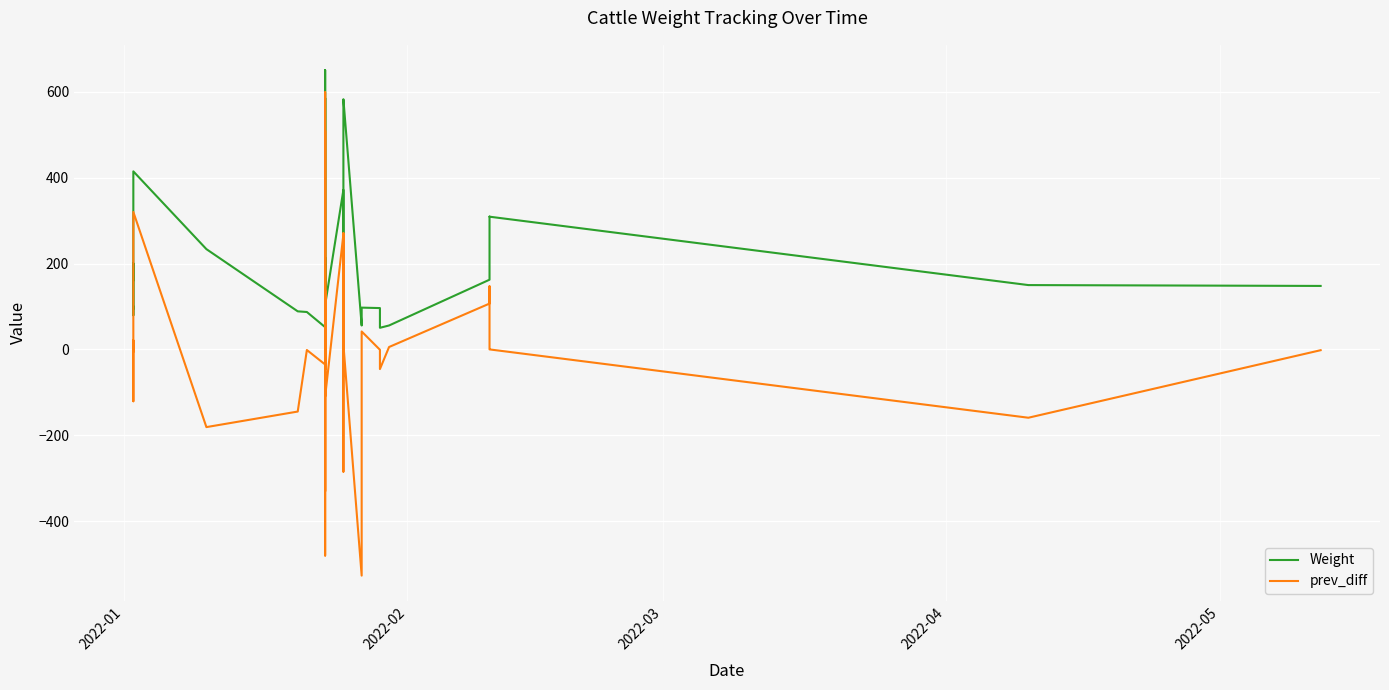

Is this an area chart (filled region under the line)?

No